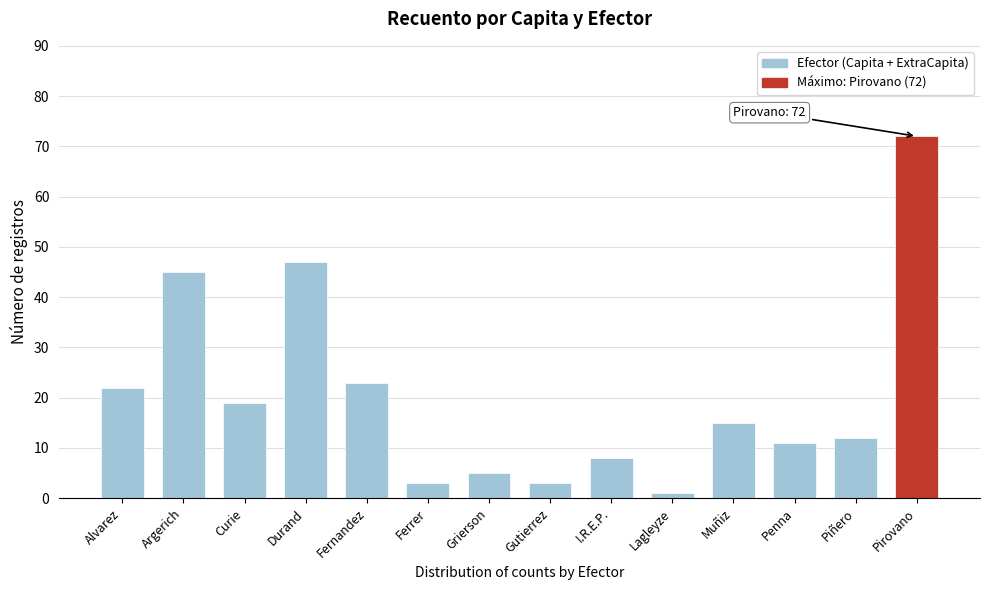

Reading left to right, list all the values displayed in this chart.

22	45	19	47	23	3	5	3	8	1	15	11	12	72